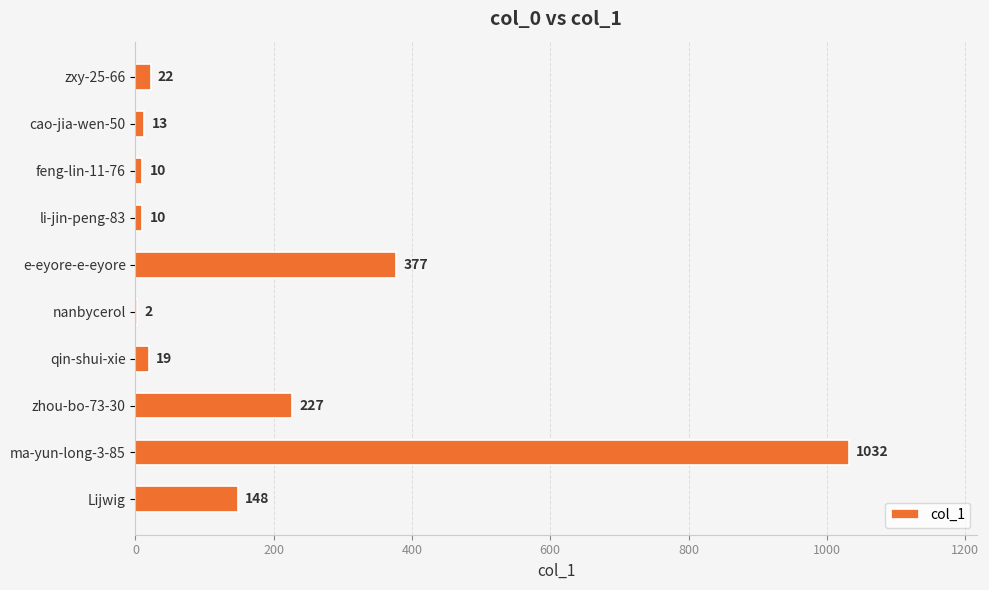

What is the sum of all values?

1860